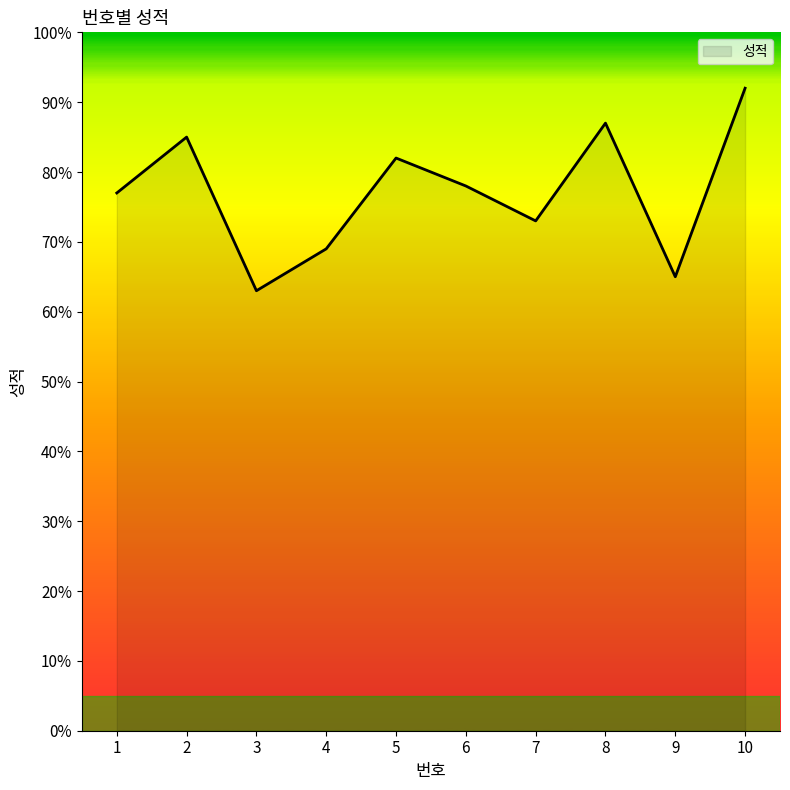

Reading left to right, list all the values displayed in this chart.

1=77	2=85	3=63	4=69	5=82	6=78	7=73	8=87	9=65	10=92